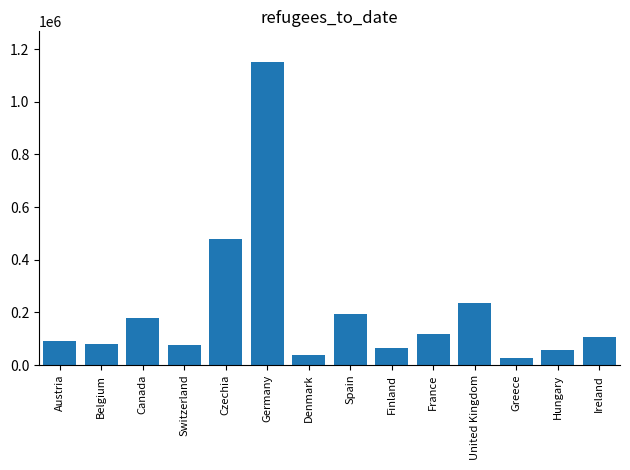

What is the sum of all values?

2903344